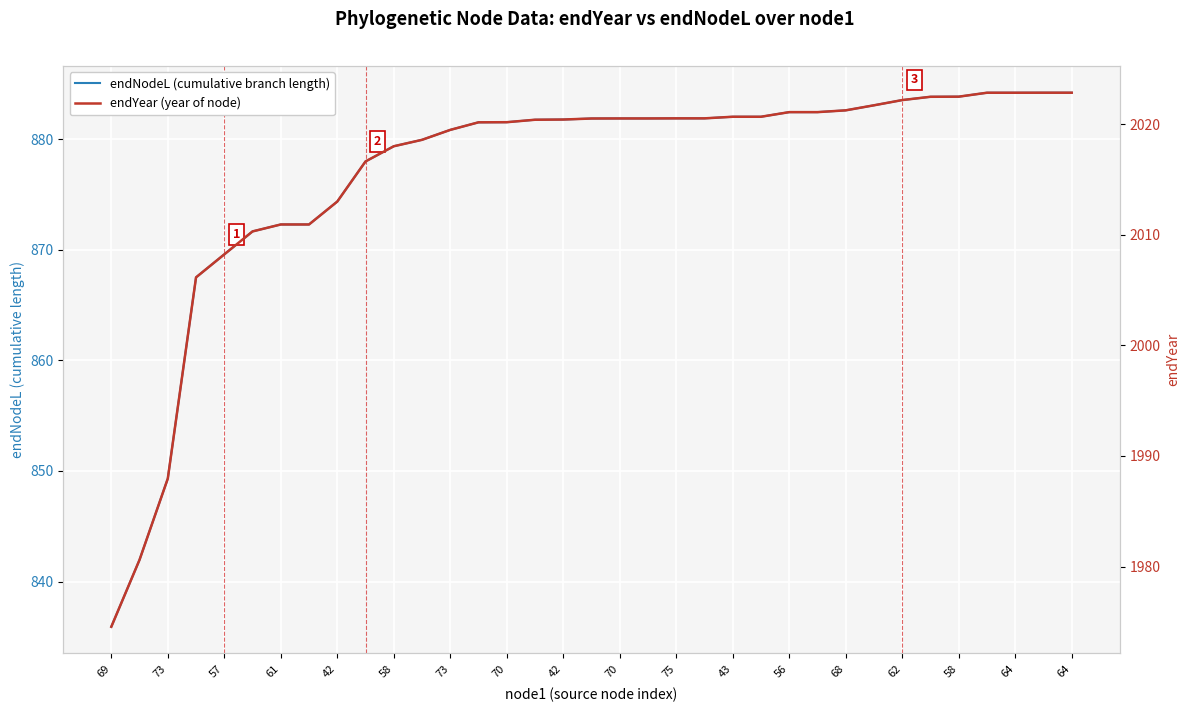

At 69, list the series in order from smallest to largest.

endNodeL (cumulative branch length), endYear (year of node)